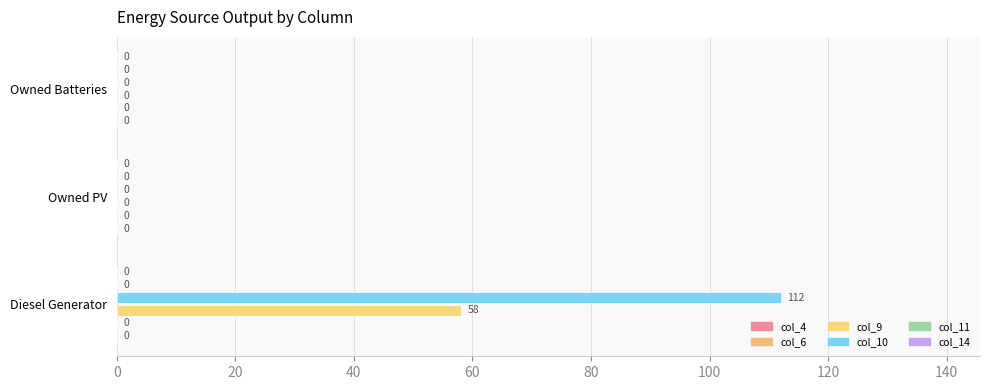

How many positive values does the col_10 series have?

1